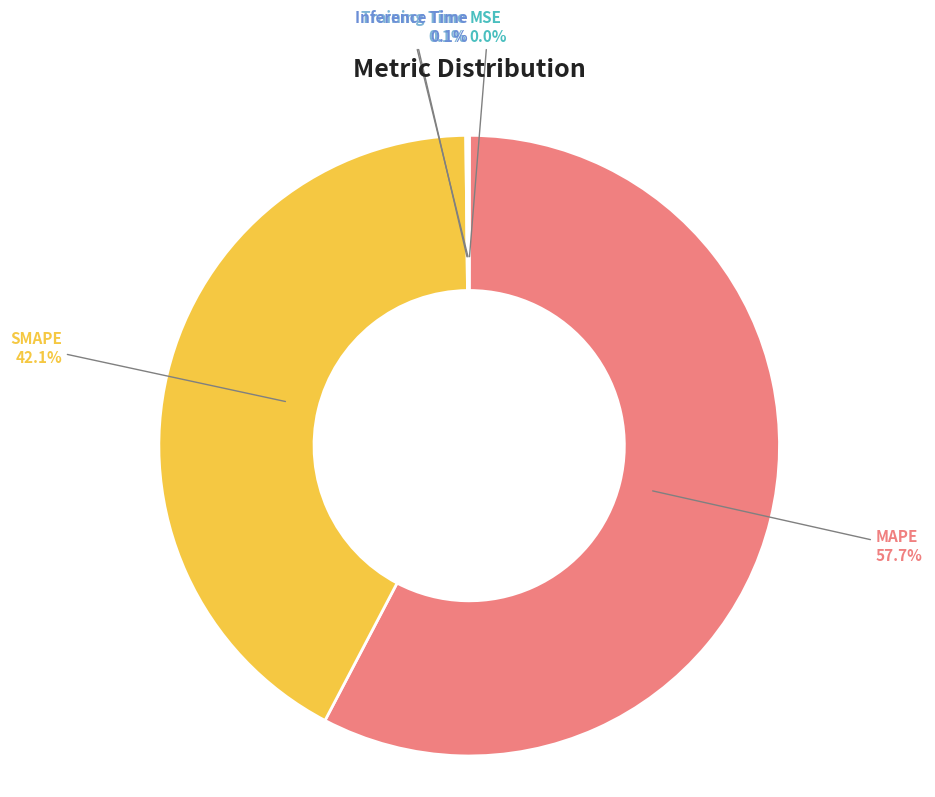

Is there a majority slice in this chart?

Yes